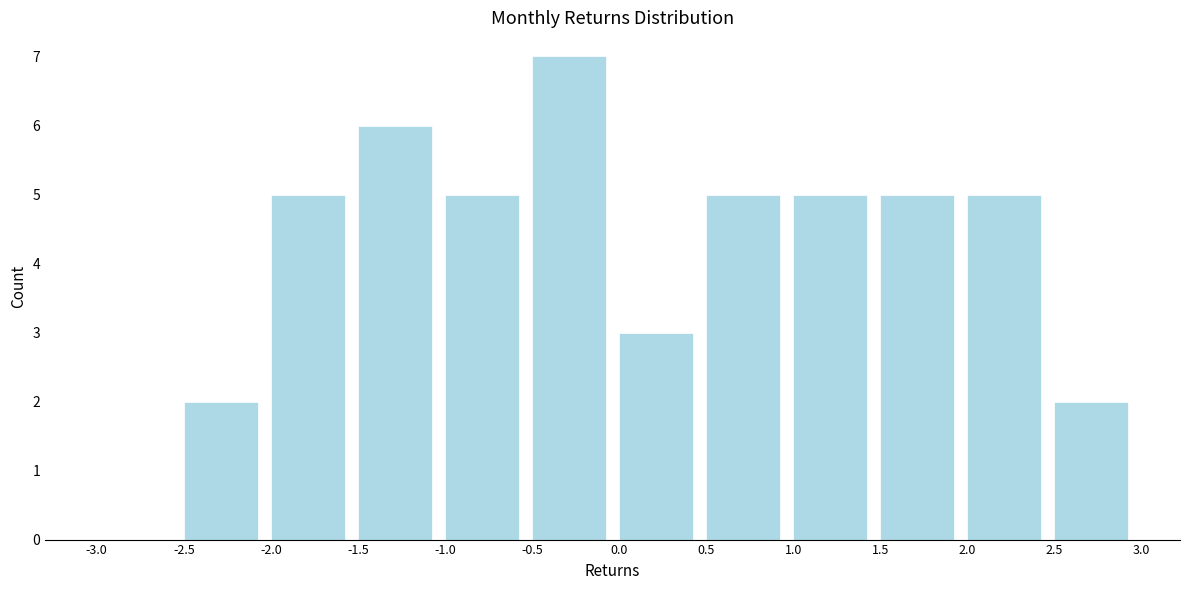

Reading left to right, transcribe this chart: for each bar, give the range it covers on the x-axis and its height. The values are not printed on the chart, so give them approximately, as read against the axis.

-3.0 to -2.5: 0
-2.5 to -2.0: 2
-2.0 to -1.5: 5
-1.5 to -1.0: 6
-1.0 to -0.5: 5
-0.5 to 0.0: 7
0.0 to 0.5: 3
0.5 to 1.0: 5
1.0 to 1.5: 5
1.5 to 2.0: 5
2.0 to 2.5: 5
2.5 to 3.0: 2